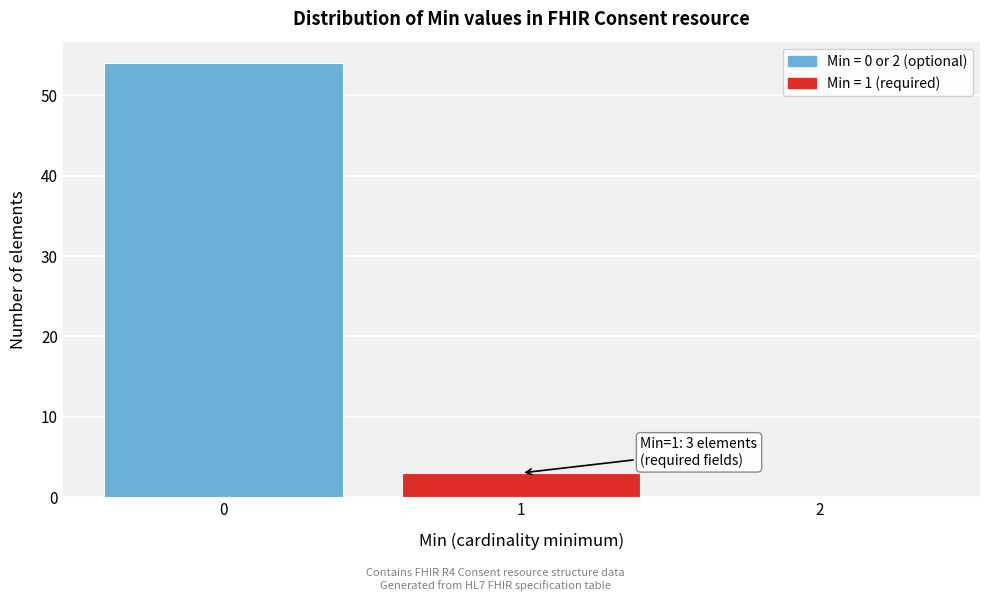

Which range on the x-axis has the tallest bar?

-0.5 to 0.5